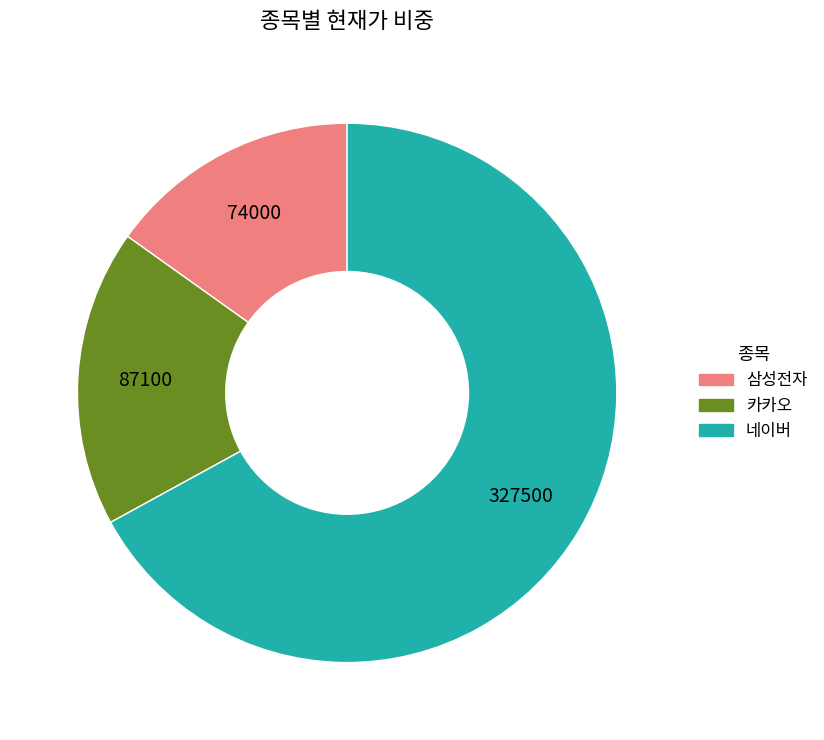

Between 삼성전자 and 카카오, which is larger?

카카오